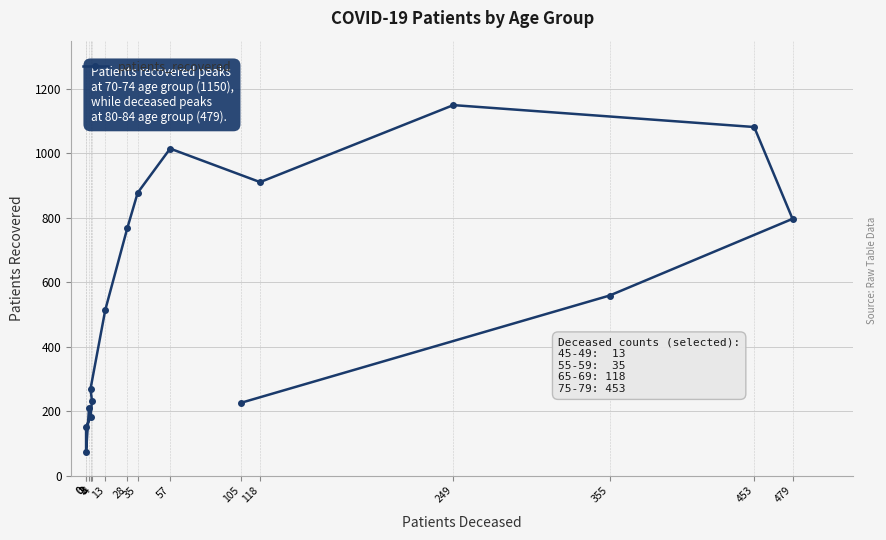

What is the change in value from 118 to 355?

-352